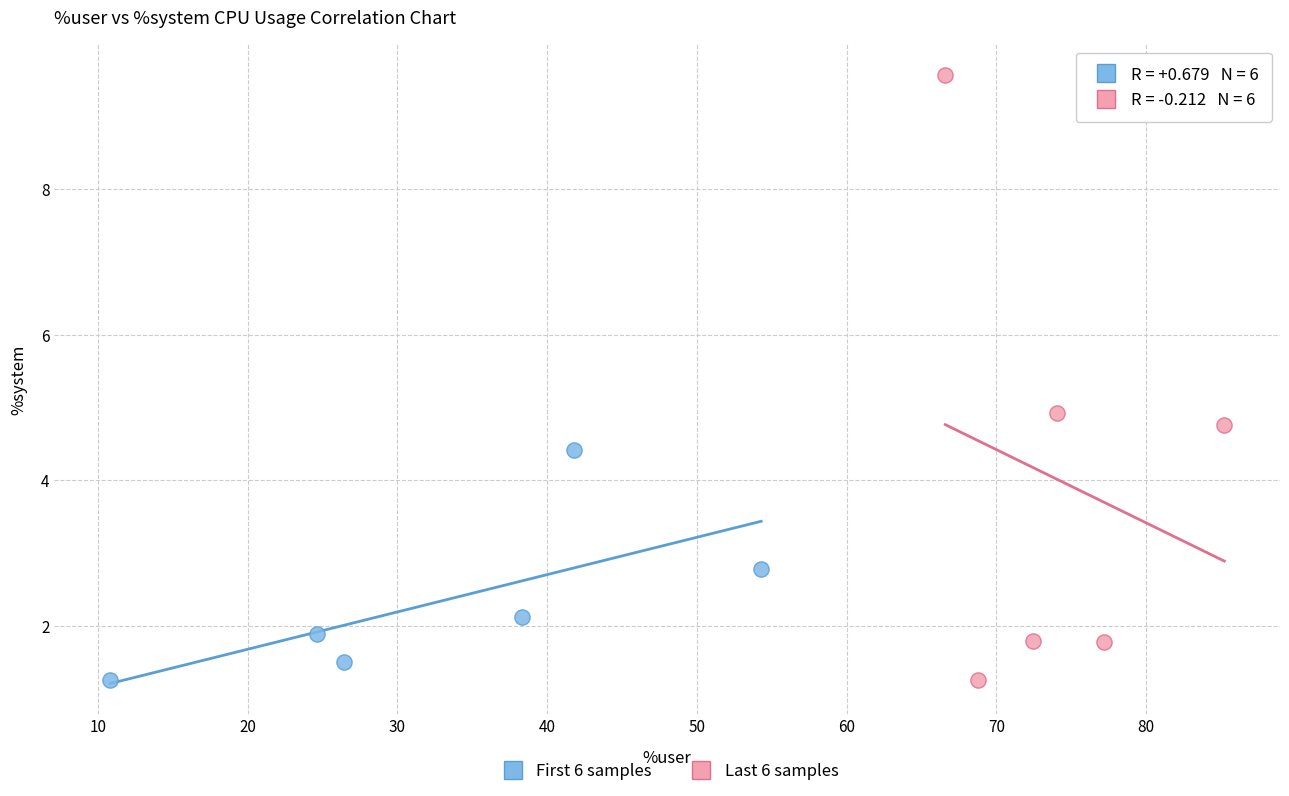

Which series reaches the maximum Y coordinate?

Last 6 samples